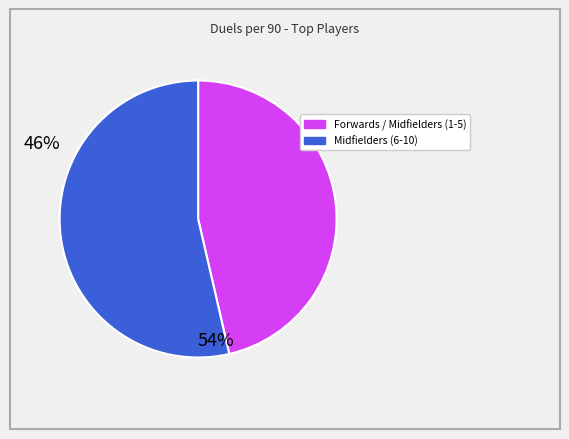

Is there a majority slice in this chart?

Yes